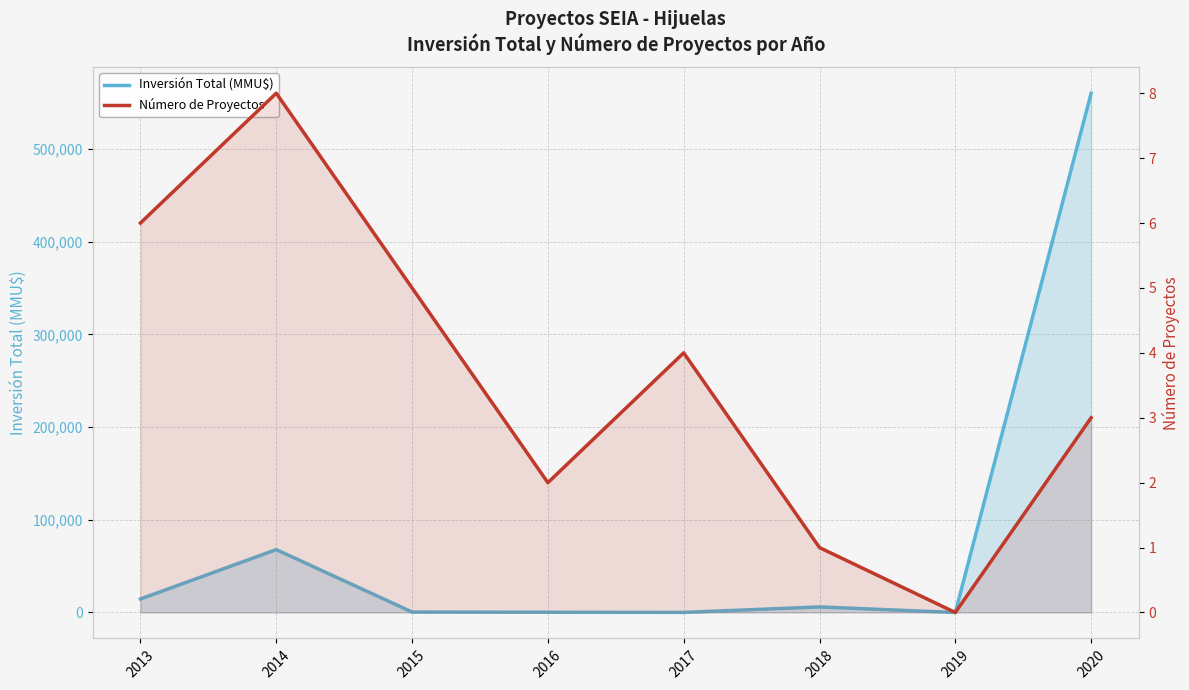

How many values in the Número de Proyectos series exceed 4?

3